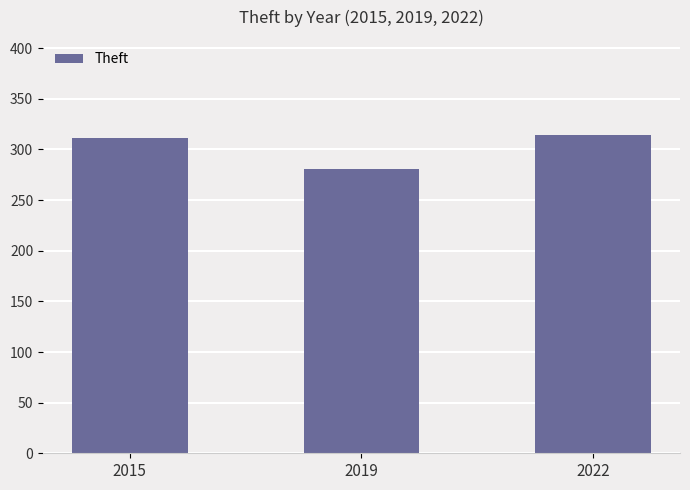

What is the value of the 2nd bar from the left?

281